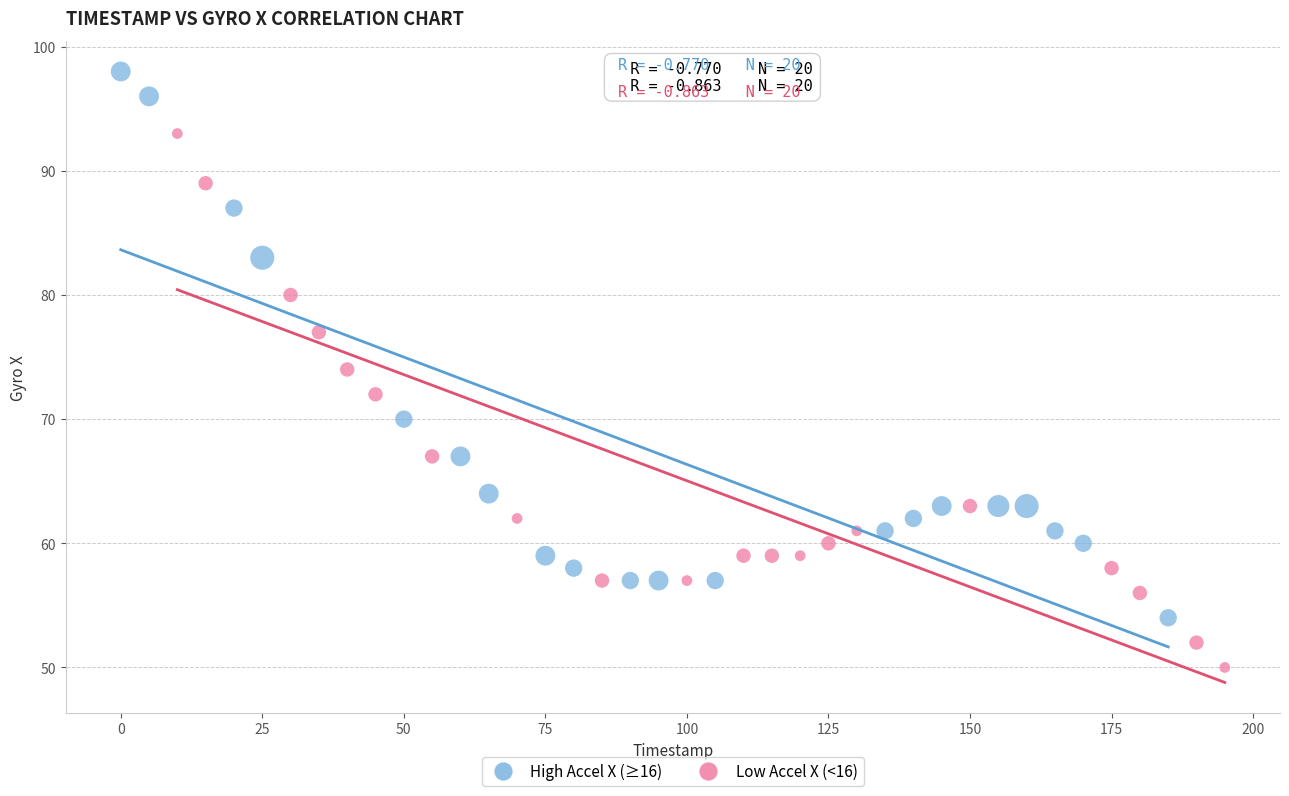

Which series reaches the minimum Y coordinate?

Low Accel X (<16)